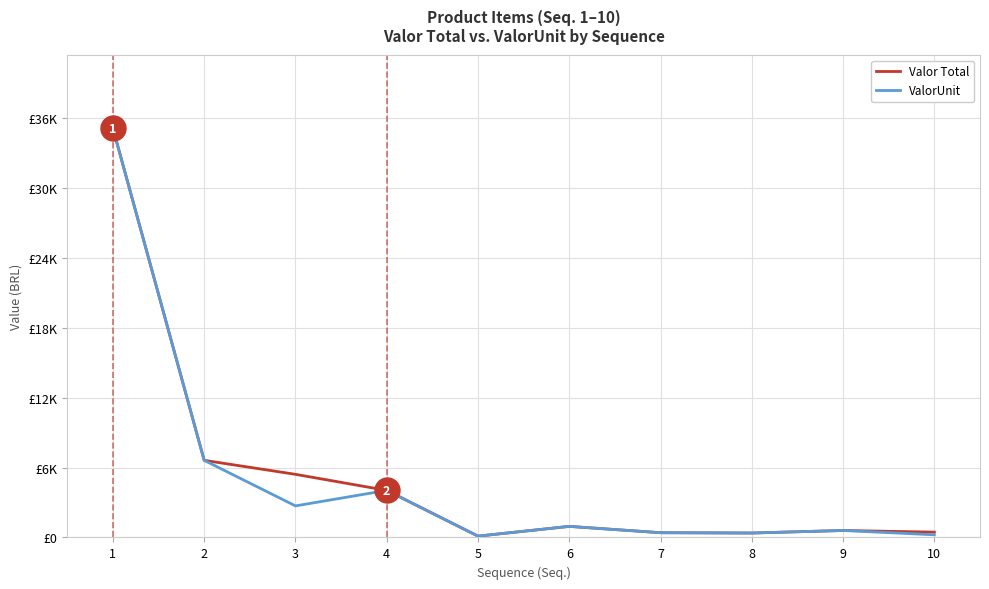

Does the chart have visible grid lines?

Yes